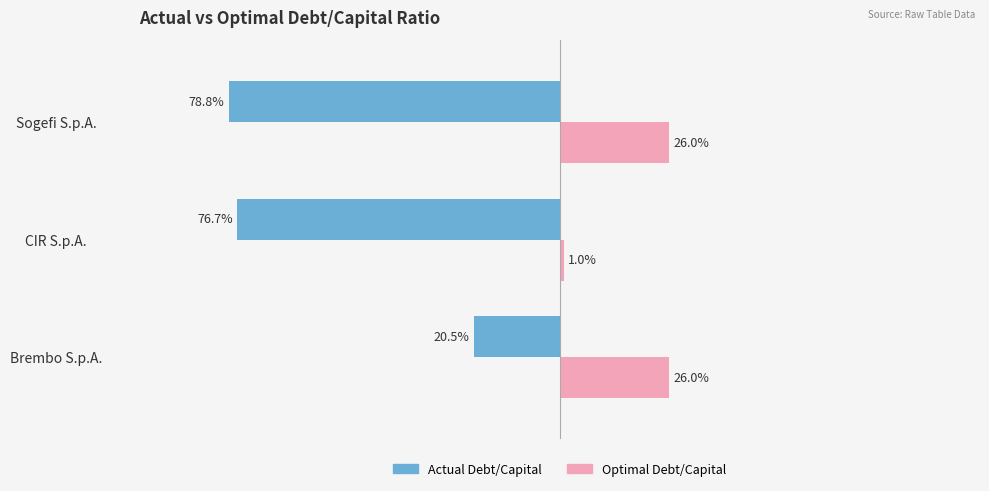

Rank the series by their maximum value, from lowest to highest.

optimal_debt_capital, actual_debt_capital